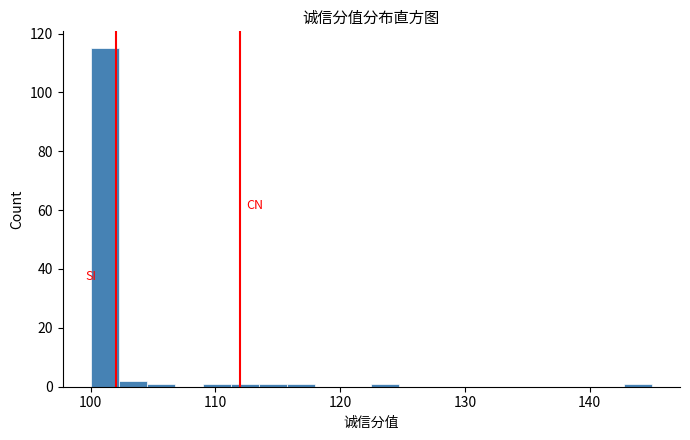

Read against the x-axis, roughly where is the centre of the tallest bar?

101